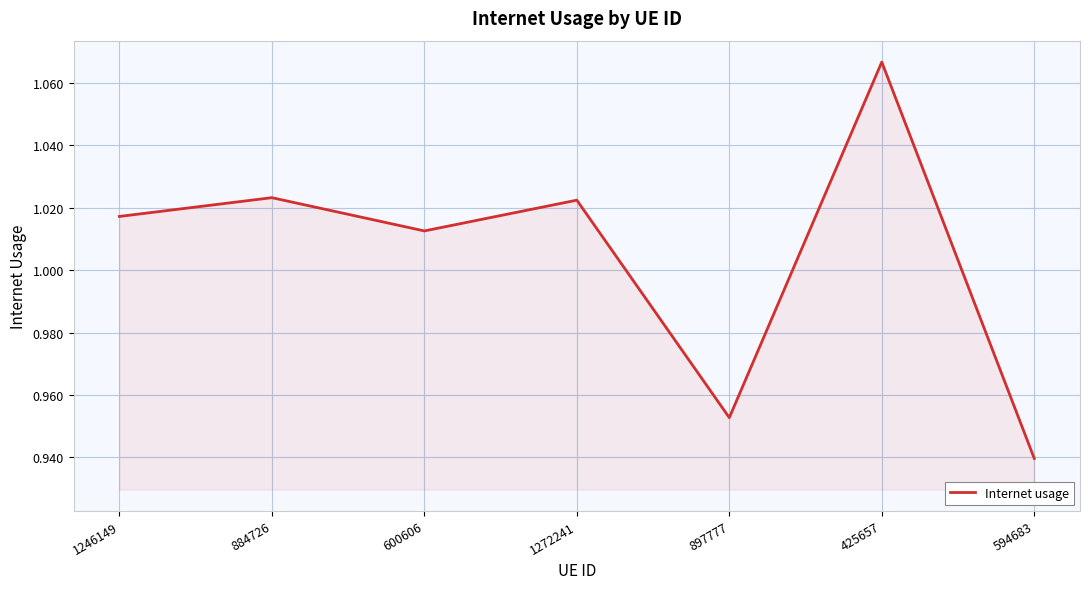

How many distinct data groups are displayed?

1